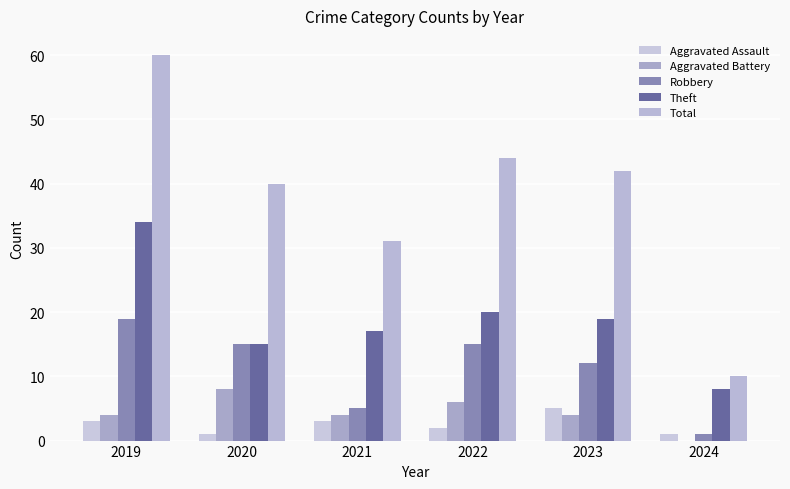

Which category has the highest value in the Aggravated Assault series?

2023